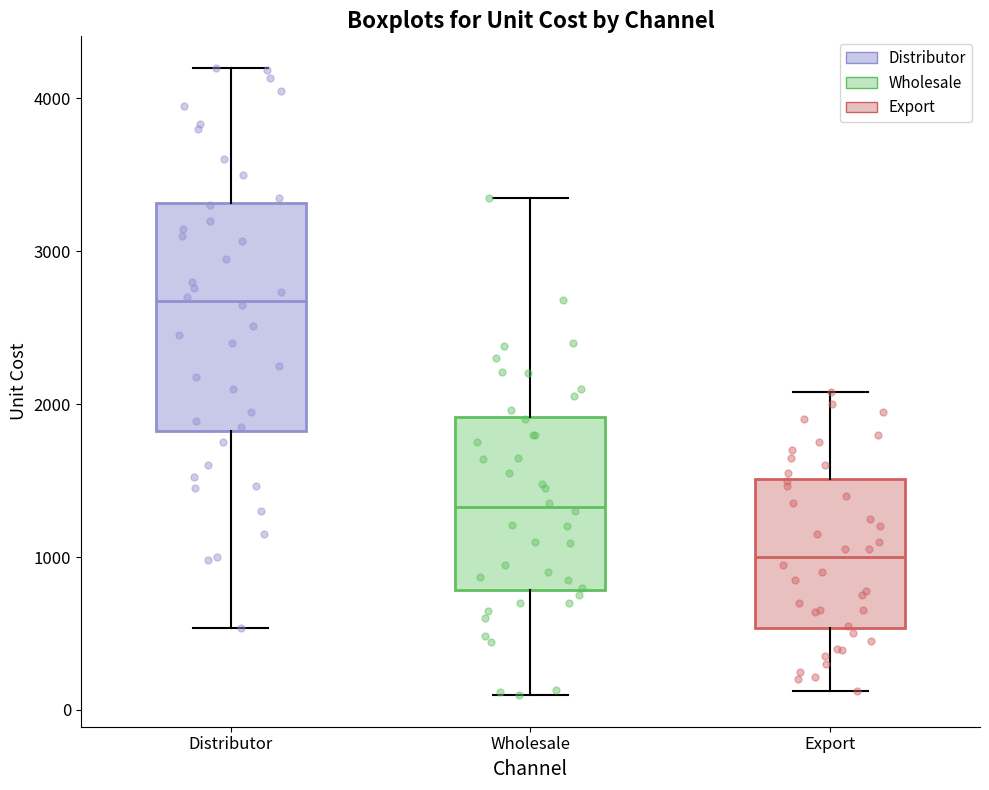

Reading left to right, read every box against the y-axis: the position of its median line, the range the box covers, and the ends of its whiskers. The values are not printed on the chart, so give them approximately, as read against the axis.

Distributor: median 2700, box 1800 to 3300, whiskers 500 to 4200
Wholesale: median 1300, box 800 to 1900, whiskers 100 to 3300
Export: median 1000, box 500 to 1500, whiskers 100 to 2100